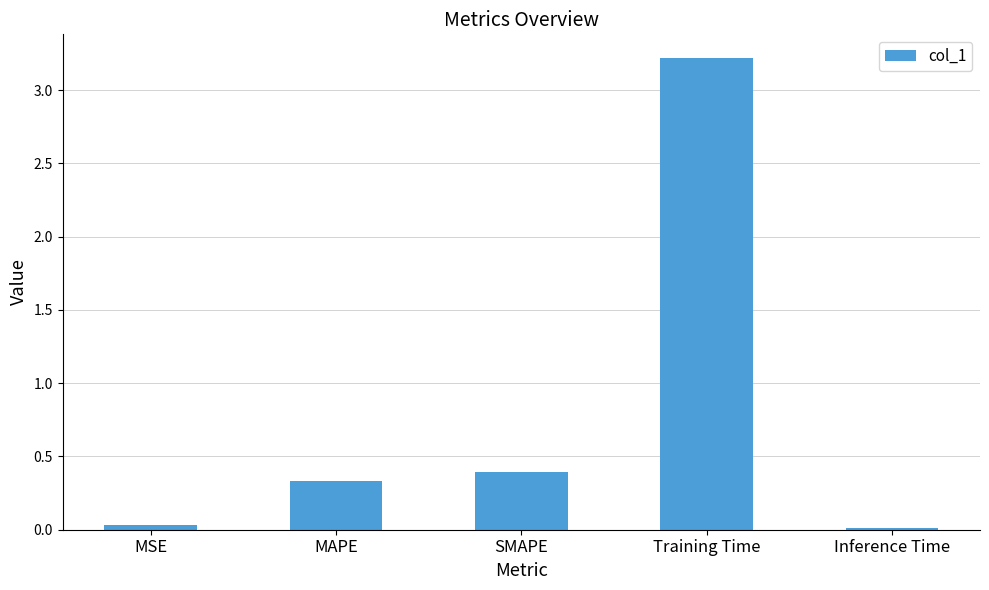

True or false: the data shows 0.4 at SMAPE.

True